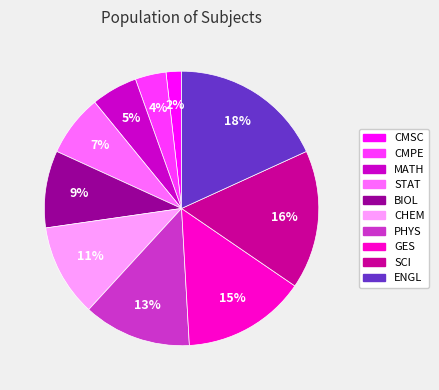

Which category has the smallest portion of the pie?

CMSC